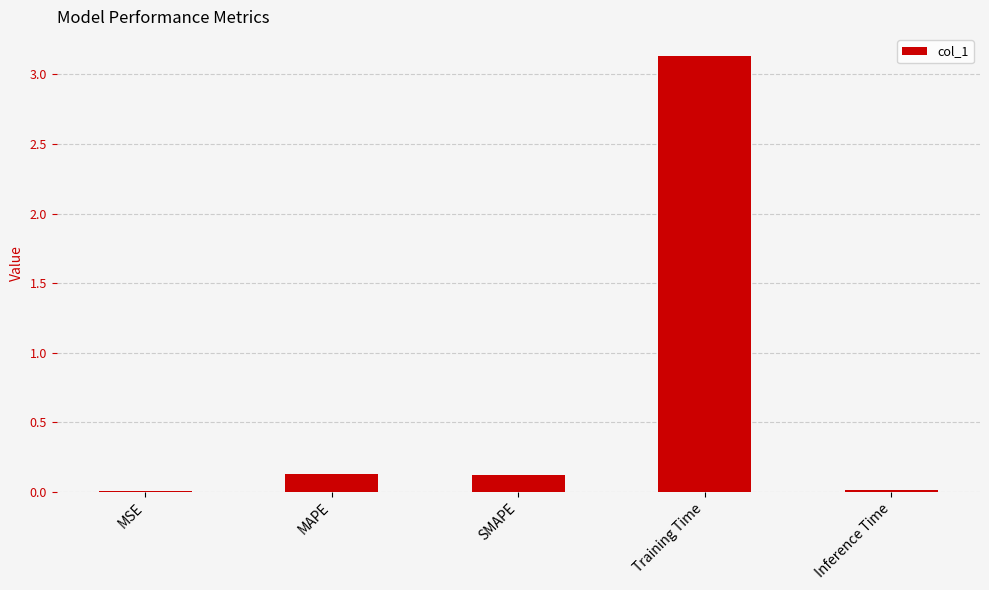

Are the bars horizontal?

No